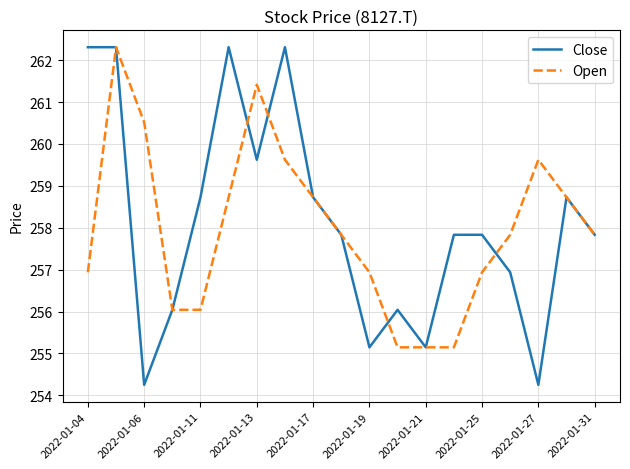

What is the lowest value of the Close series?

254.3